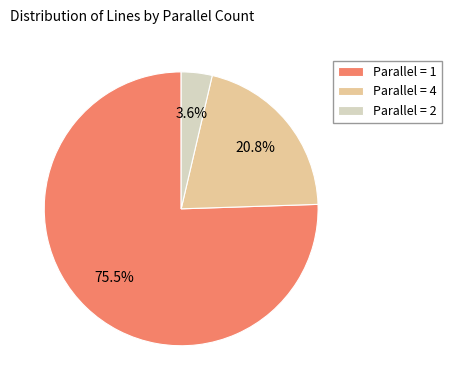

Combined, do Parallel = 4 and Parallel = 2 account for over 50%?

No